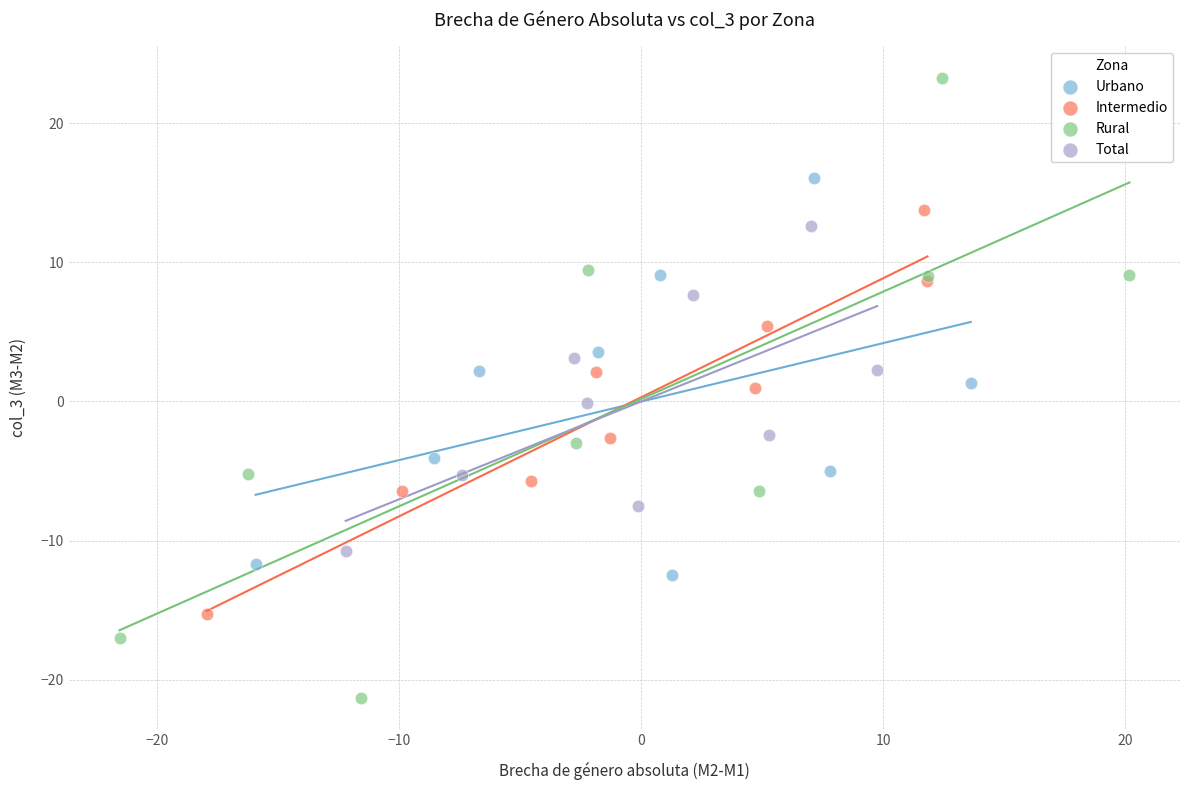

What are all the series names shown in the legend?

Urbano, Intermedio, Rural, Total